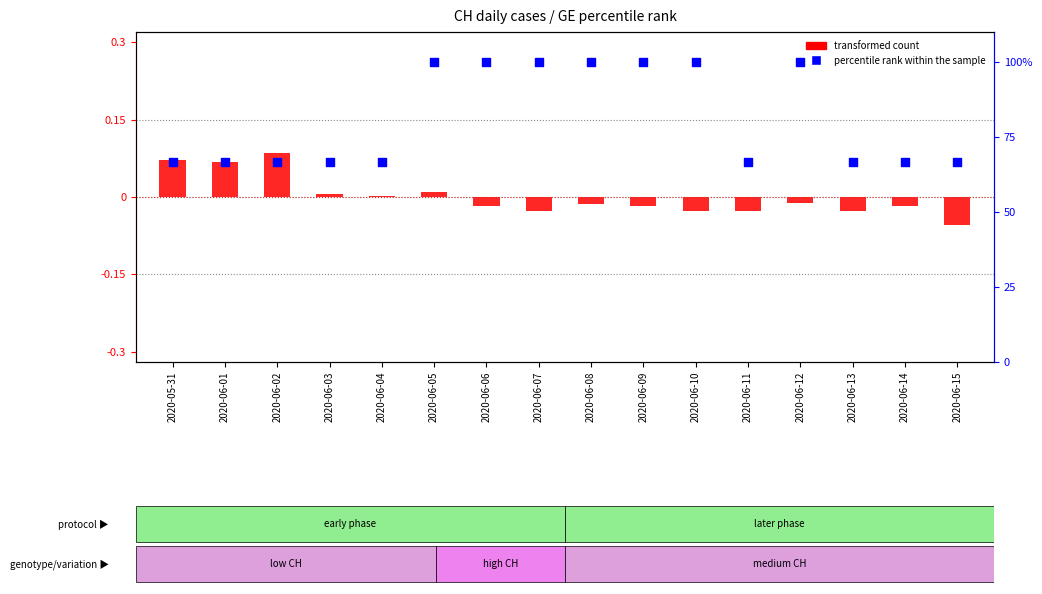

Is the value of percentile rank within the sample at 2020-06-04 greater than the value of transformed count (CH norm) at 2020-06-04?

Yes